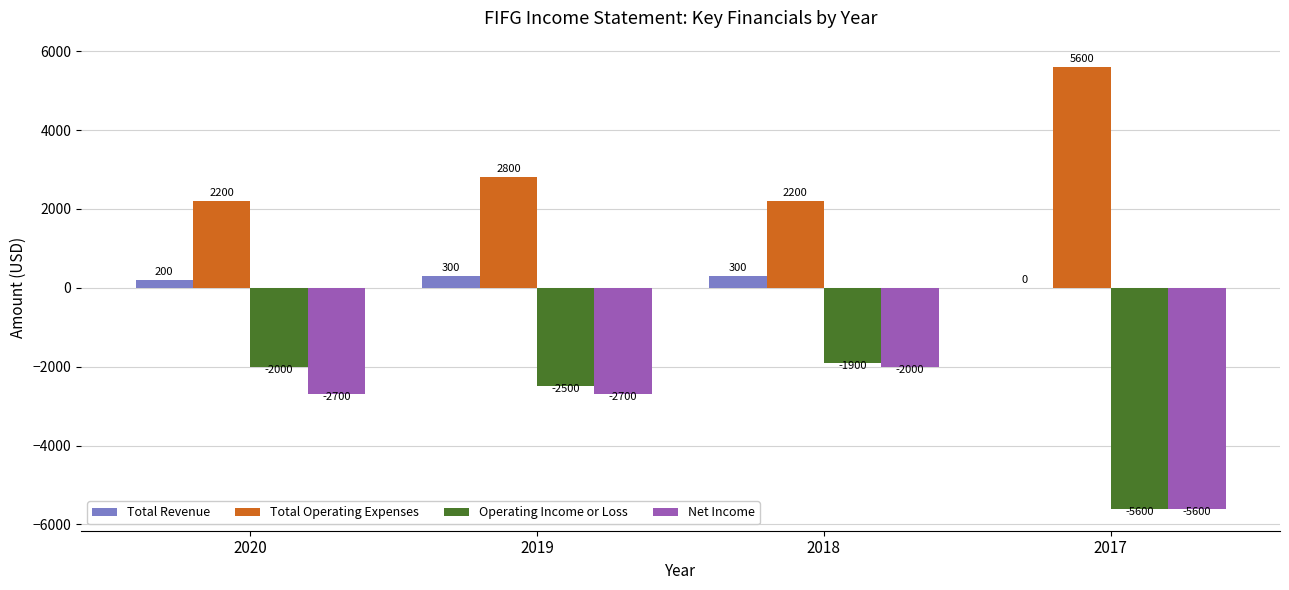

Is it true that Total Operating Expenses equals 2200 at 2020?

True